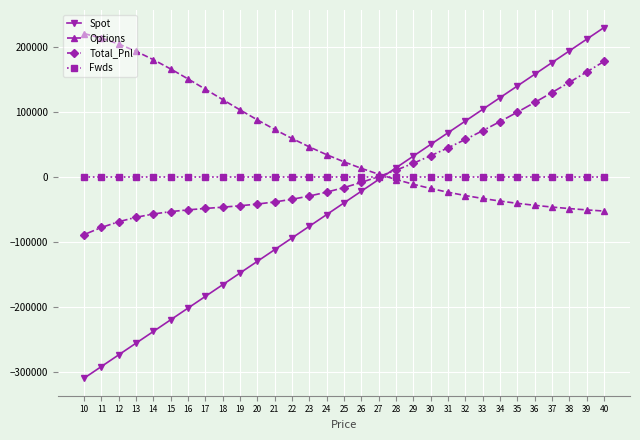

Which category has the highest value in the Options series?

10